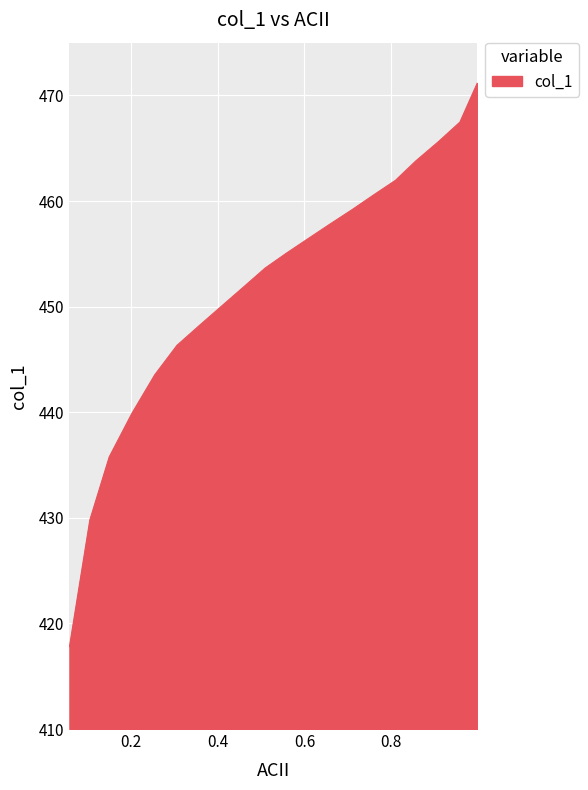

What is the difference between the maximum and minimum values?

53.4